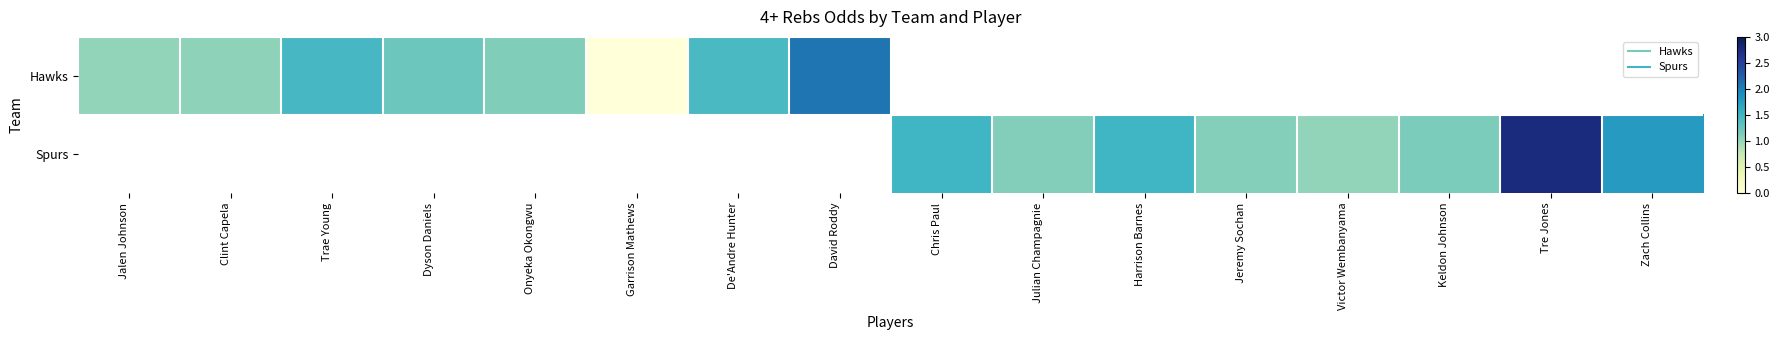

What is the difference between the maximum and minimum values in the Hawks series?

2.1